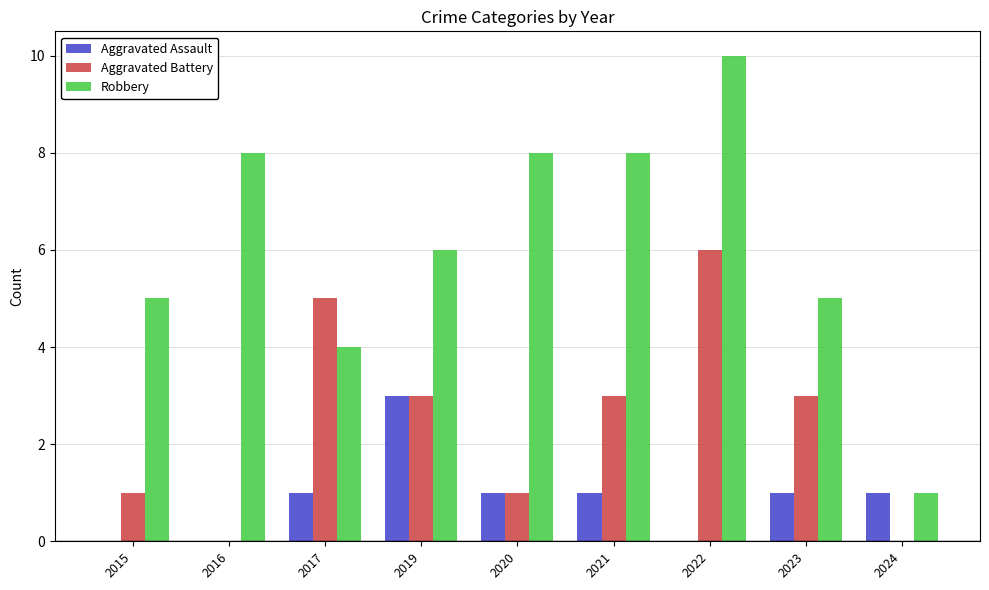

Does the chart contain stacked bars?

No